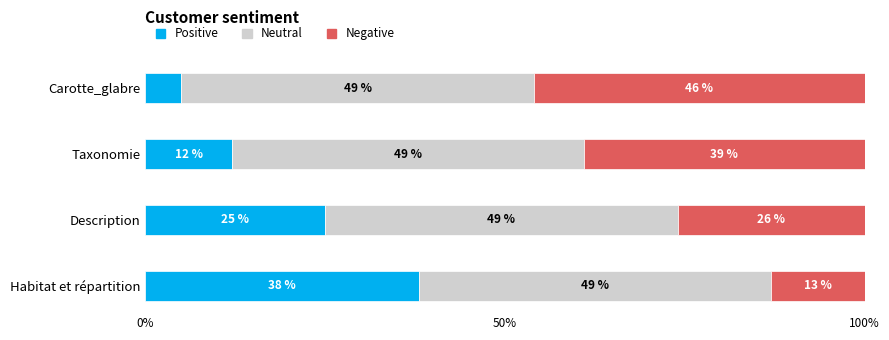

List the labels in order of Positive value, largest first.

Habitat et répartition, Description, Taxonomie, Carotte_glabre